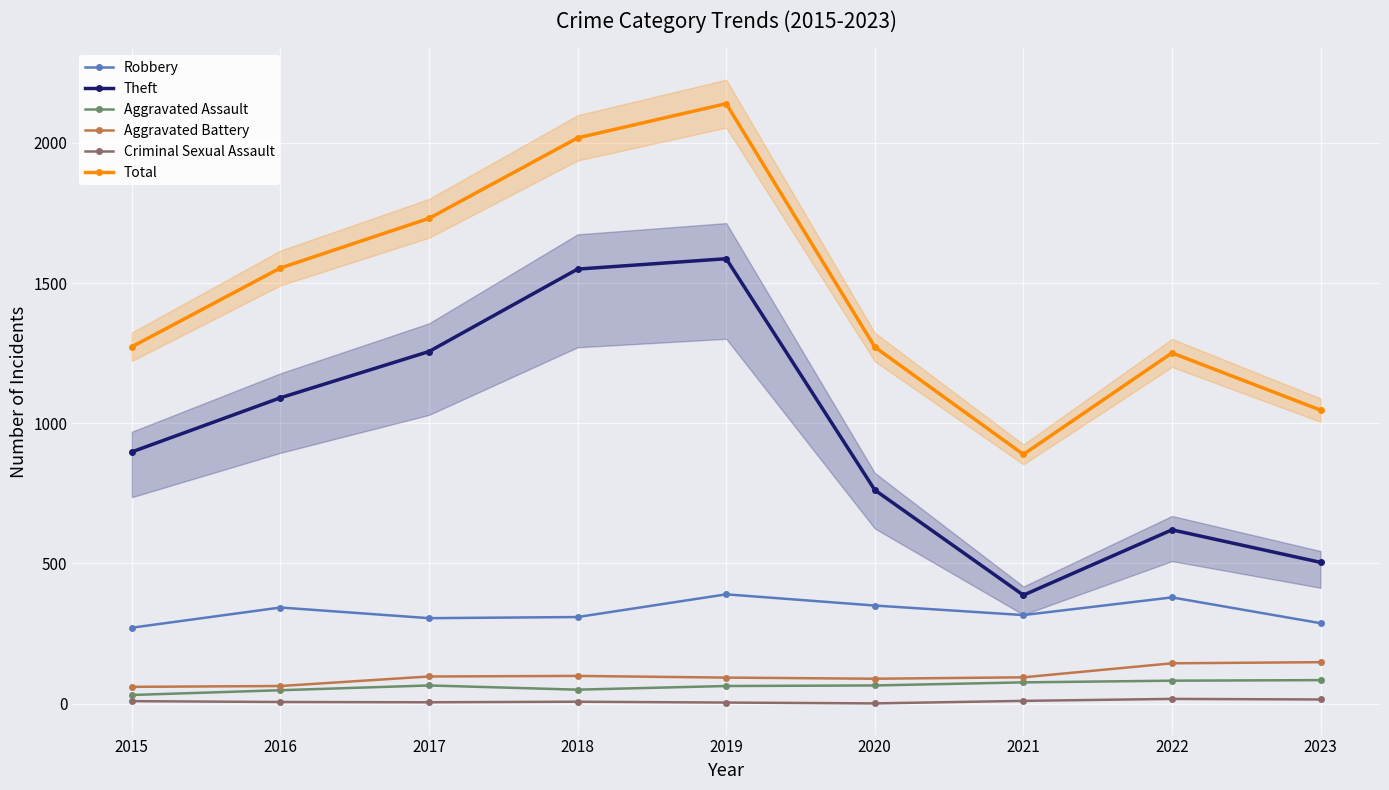

What is the difference between the maximum and minimum values in the Criminal Sexual Assault series?

16